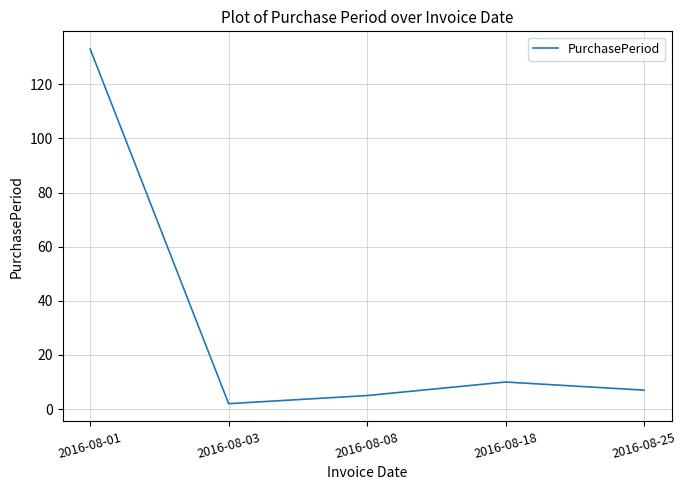

How many lines are shown in the chart?

1